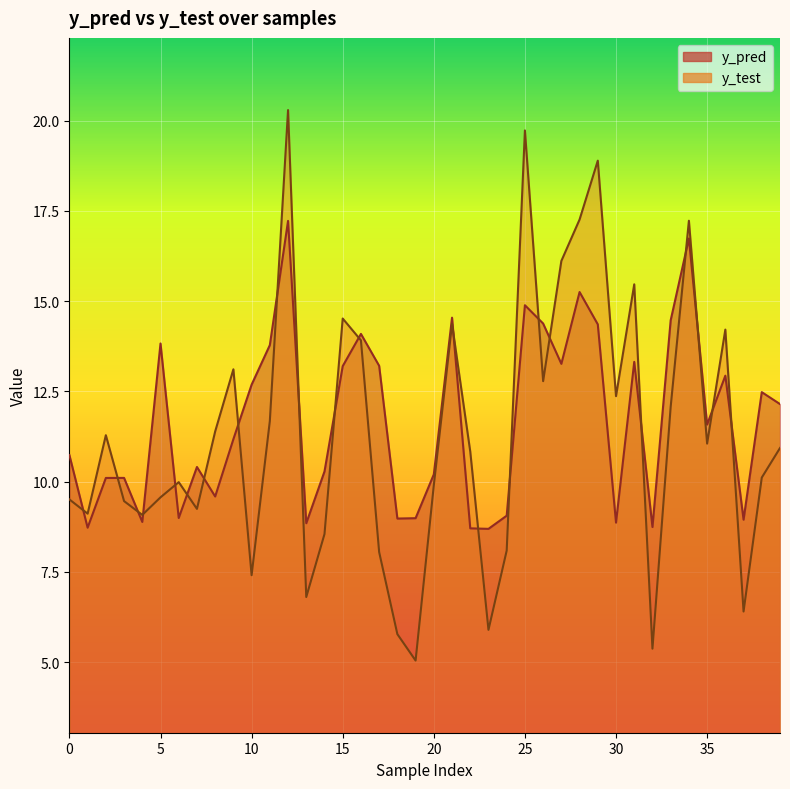

Is it true that y_test equals 10.8 at 22?

True